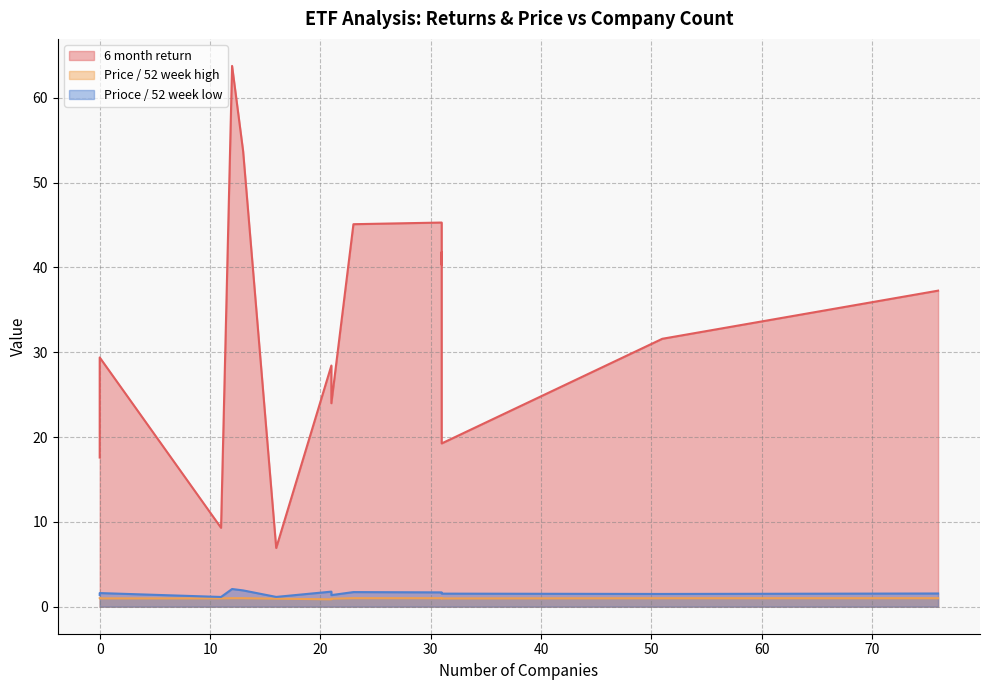

Which has a higher value, 31 or 31?

31